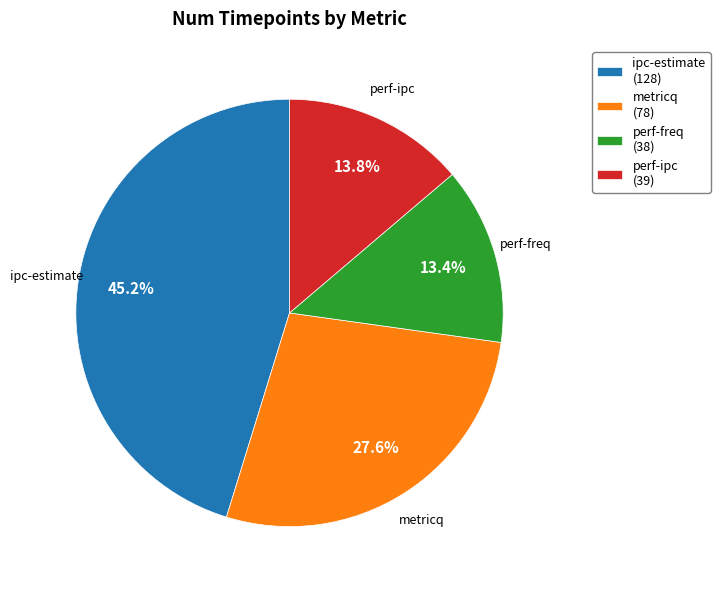

Is metricq the majority of the pie?

No